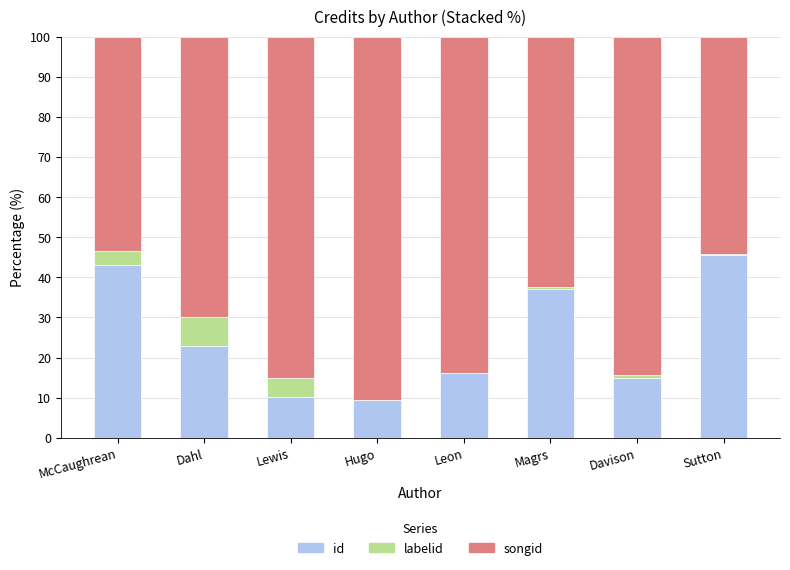

Where is id nearest to the value 27?

Dahl